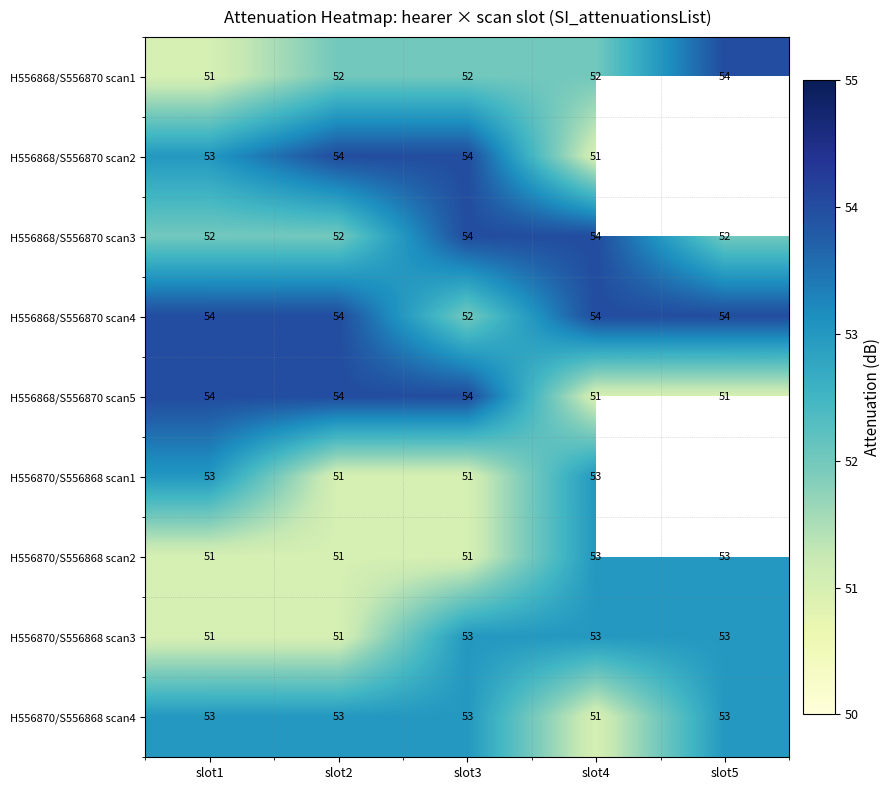

Which has a higher value, slot1 or slot4?

slot4